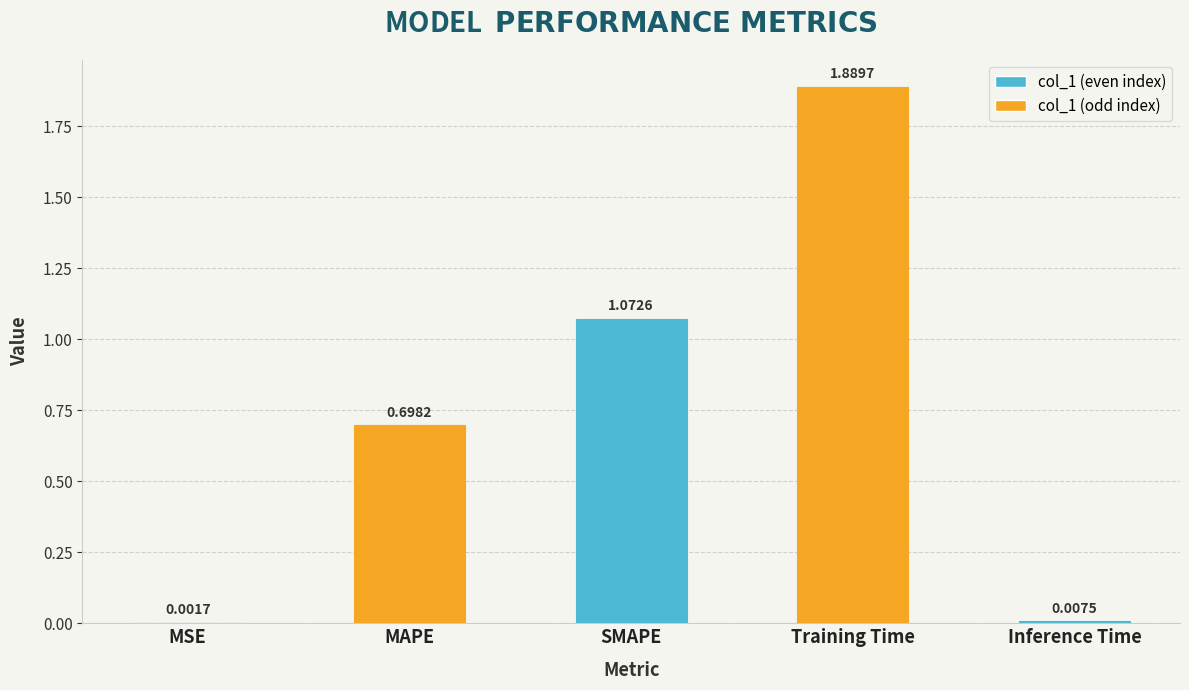

What is the sum of the values at SMAPE and MAPE?

1.8